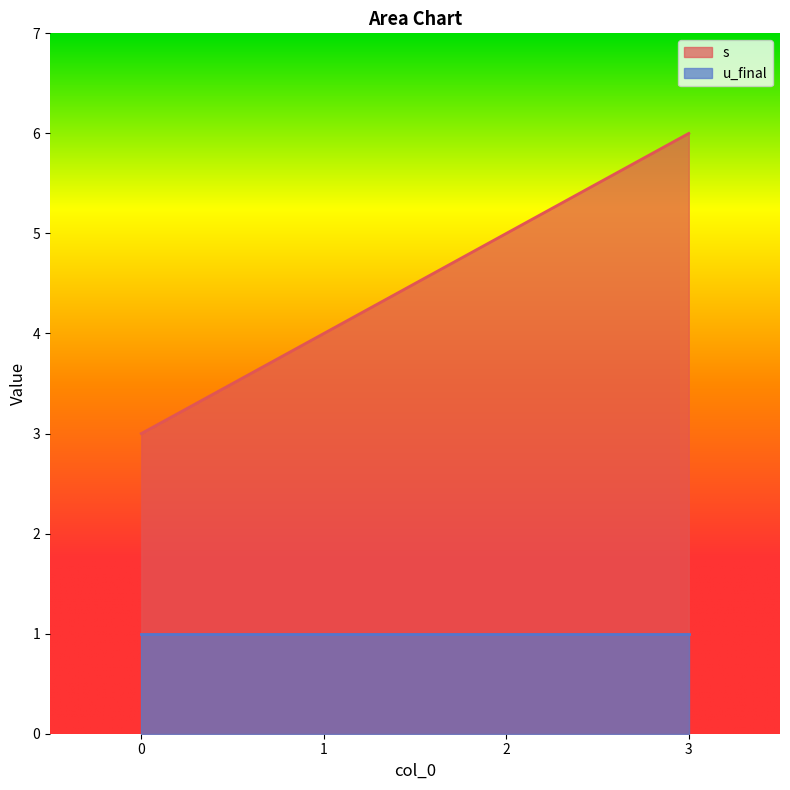

Where does the data first go above 5?

3